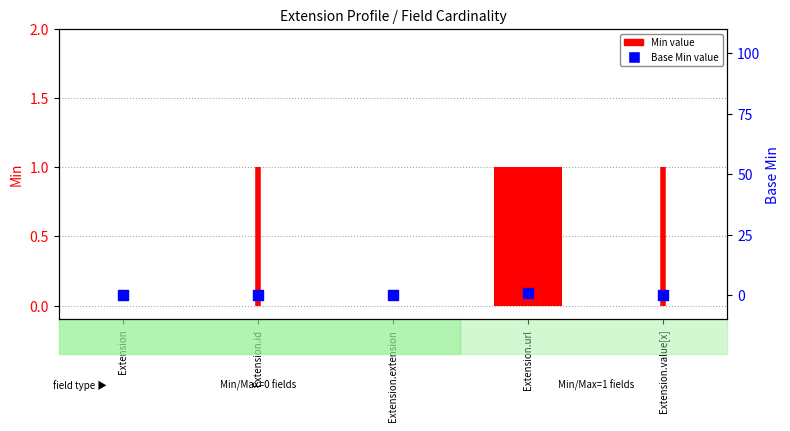

At which category is the sum across all series the highest?

Extension.url